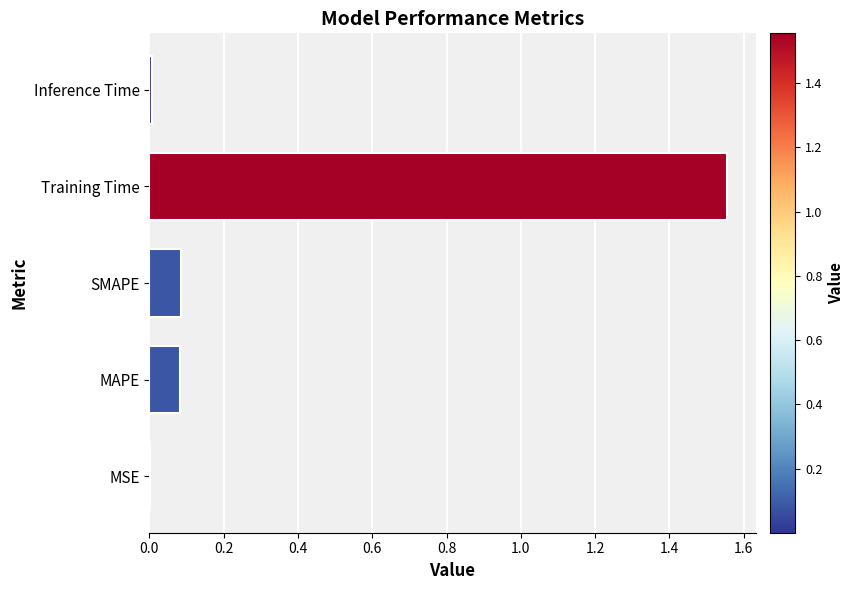

What is the change in value from MAPE to Training Time?

+1.5